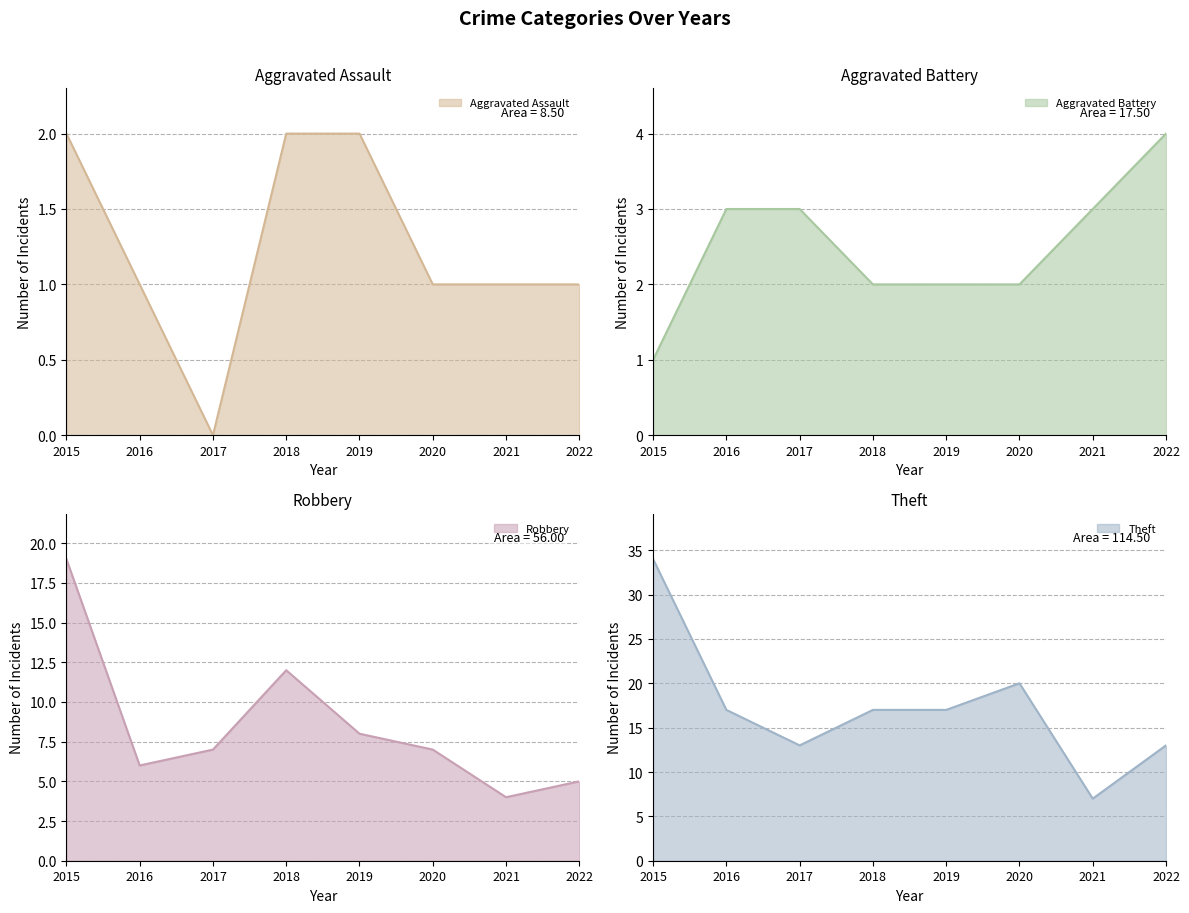

What is the maximum value for Theft?

34